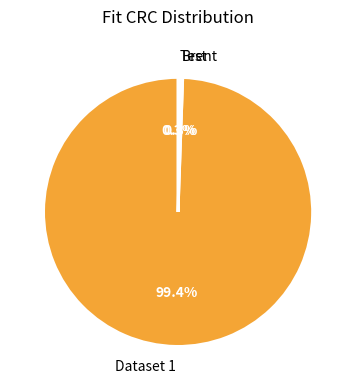

What is the largest slice in the pie chart?

Dataset 1